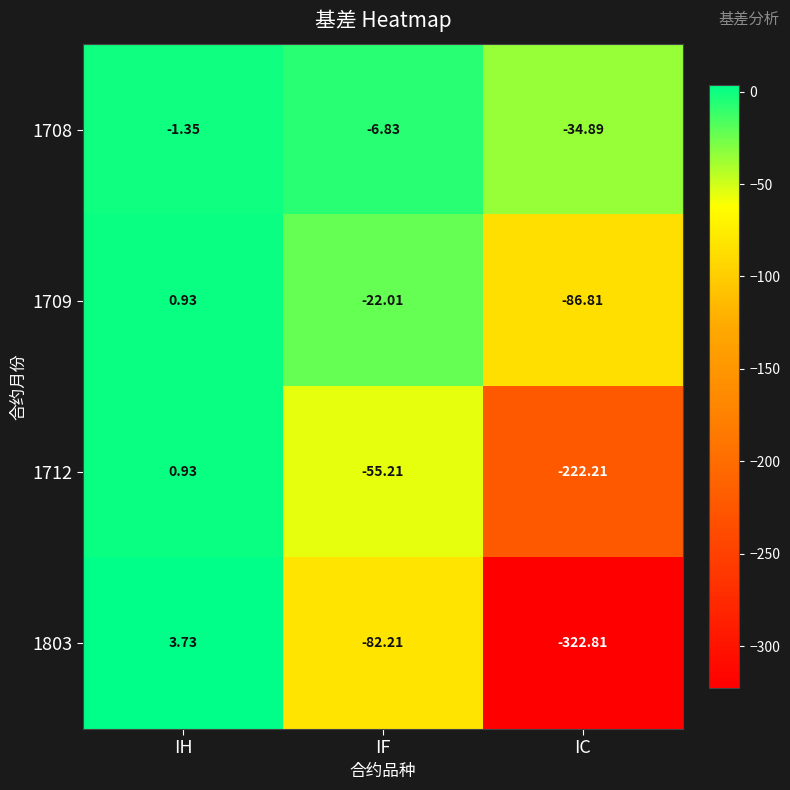

At which category does the chart reach its minimum across all series?

IC